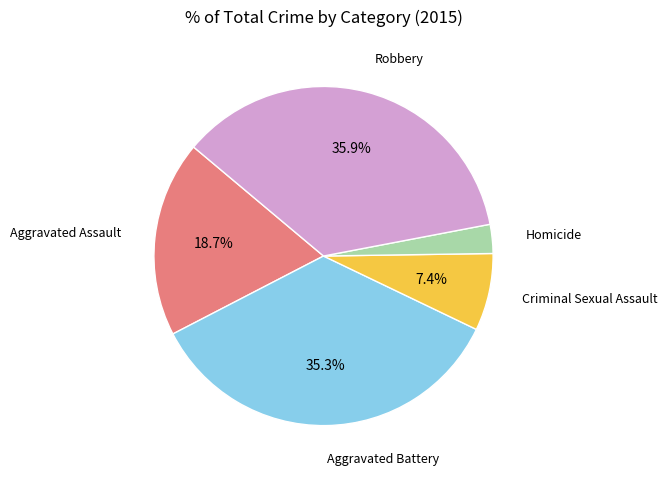

Does any single category account for the majority?

No